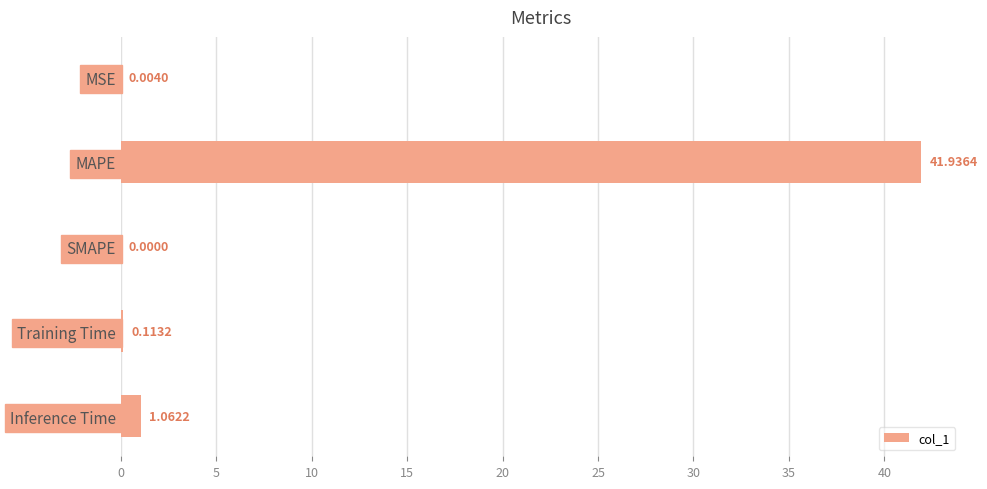

What is the greatest value displayed?

41.9